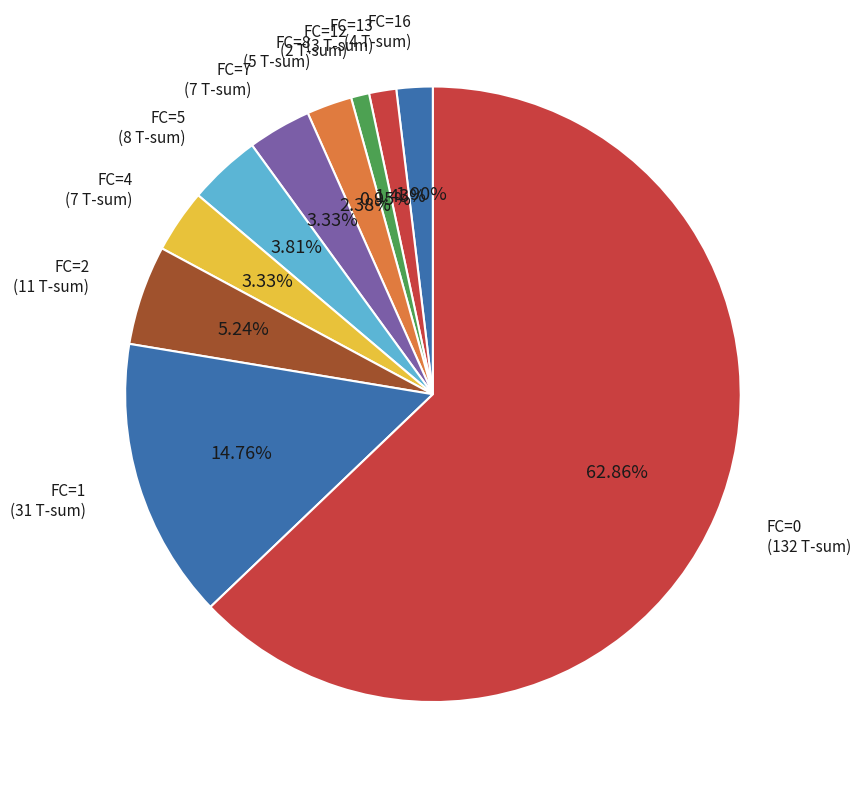

How many segments does this pie chart have?

10